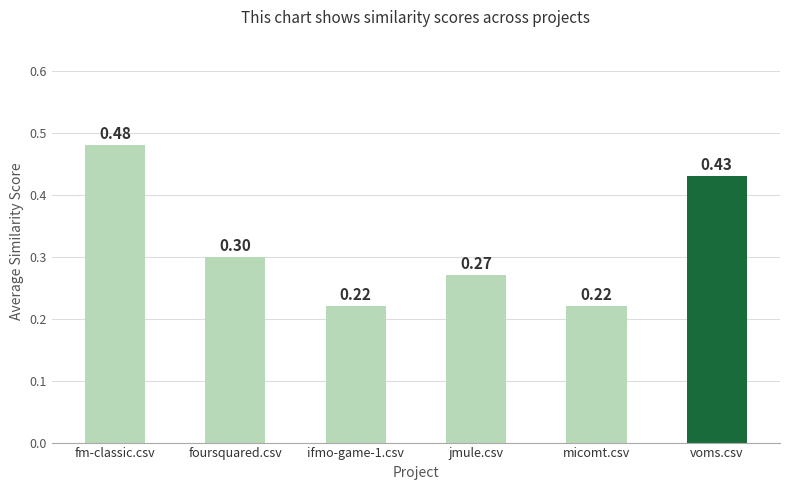

What is the change in value from fm-classic.csv to ifmo-game-1.csv?

-0.3